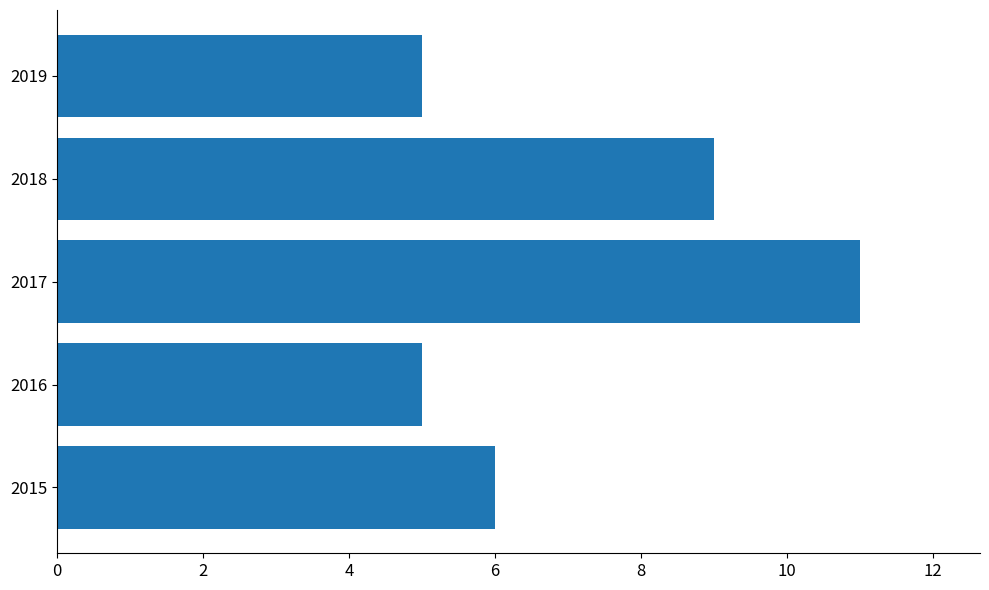

Is it true that the value at 2019 is 2?

False